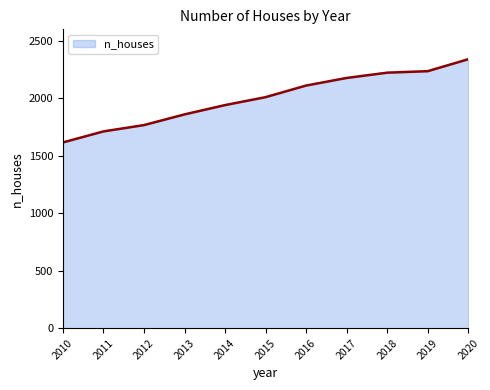

What is the difference between the maximum and minimum values?

724